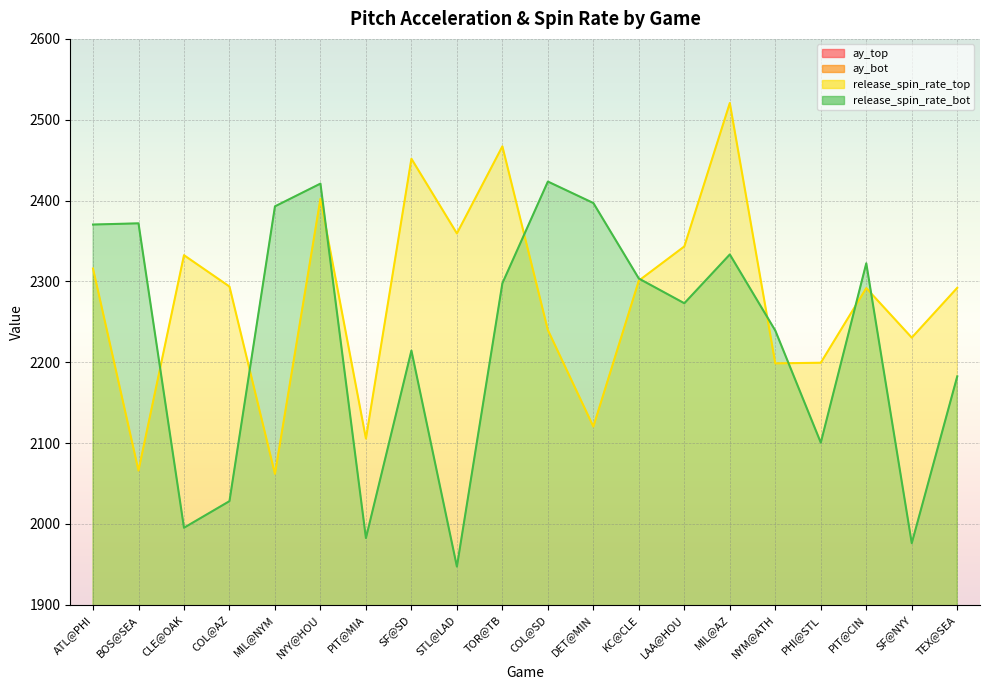

At which label does ay_top reach its minimum?

COL@AZ